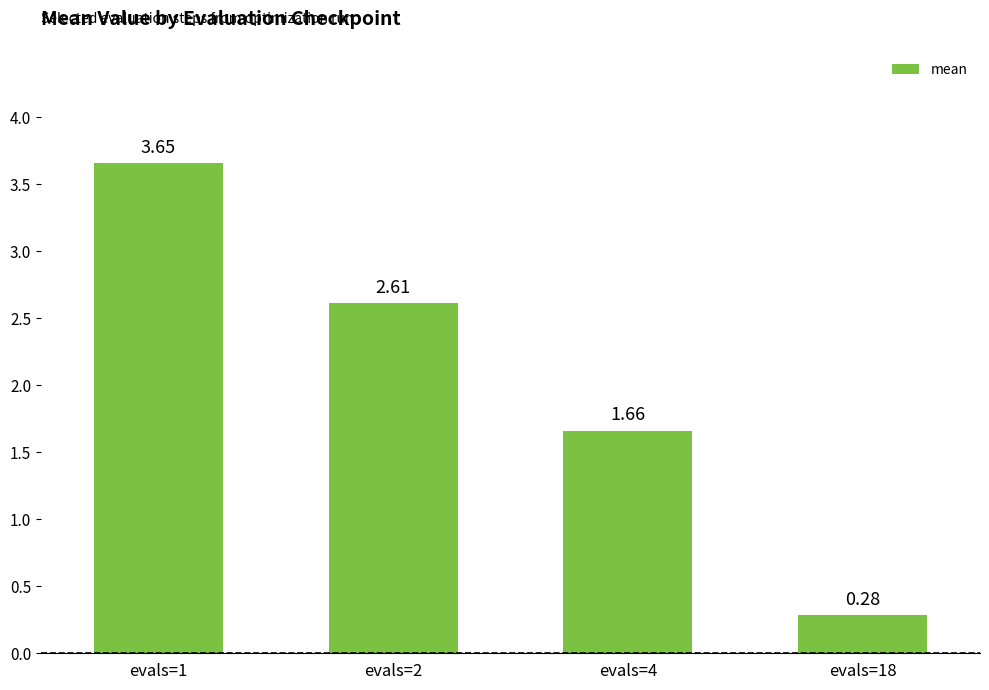

Between evals=2 and evals=18, which is larger?

evals=2